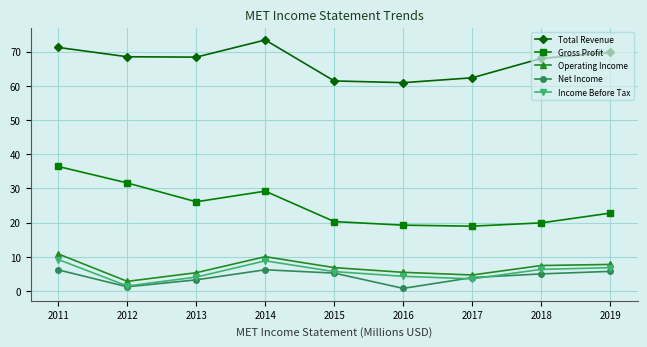

What is the value of the Gross Profit point at the 8th from the left?

19.9